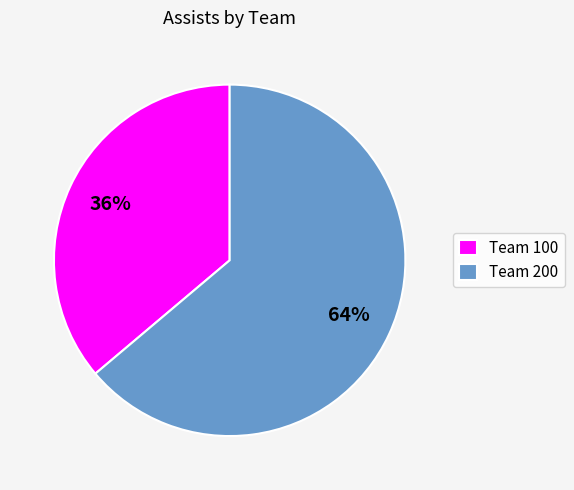

Which slice is the smallest?

Team 100